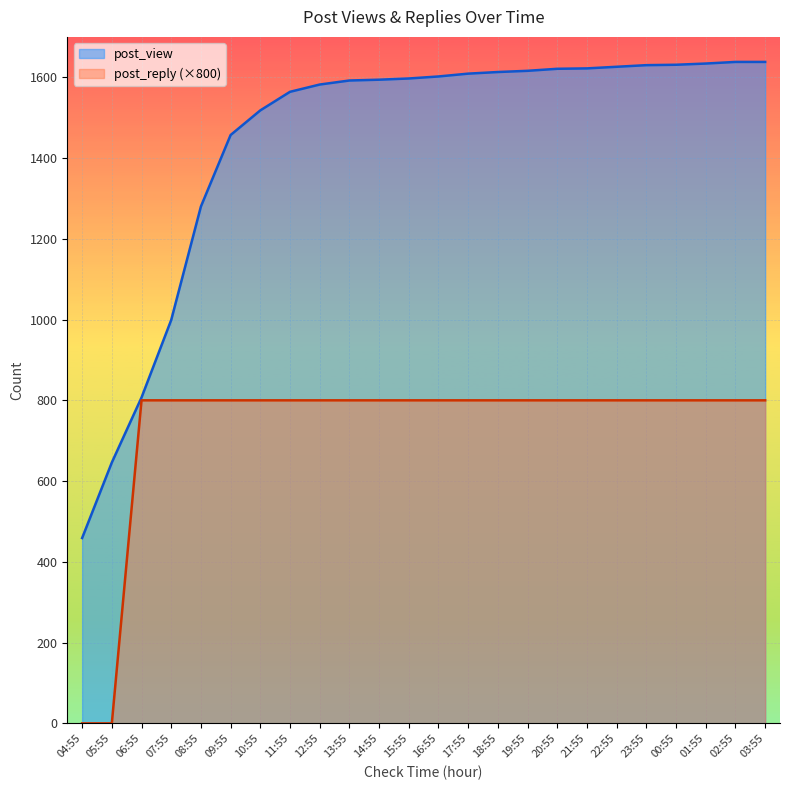

What is the difference between the second highest and second lowest values in the post_reply series?

800